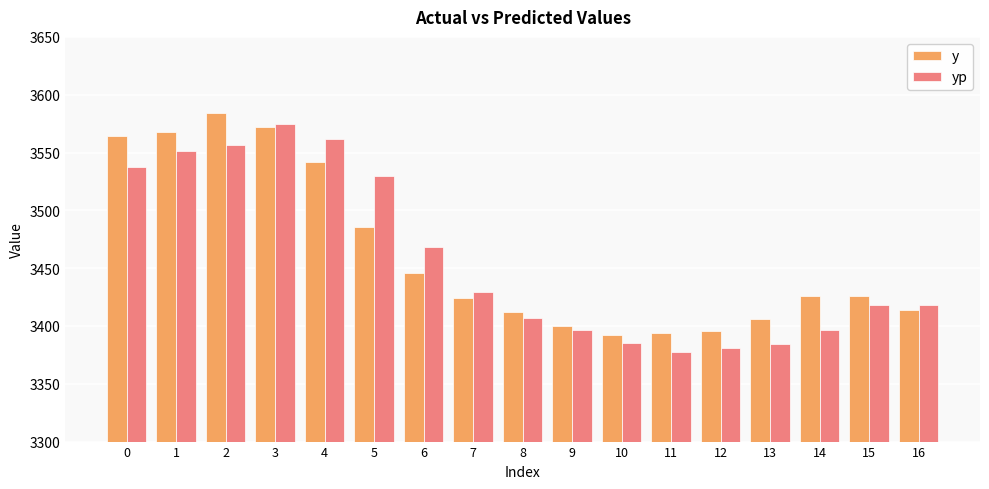

The y series shows 3424.0 at 7. True or false?

True